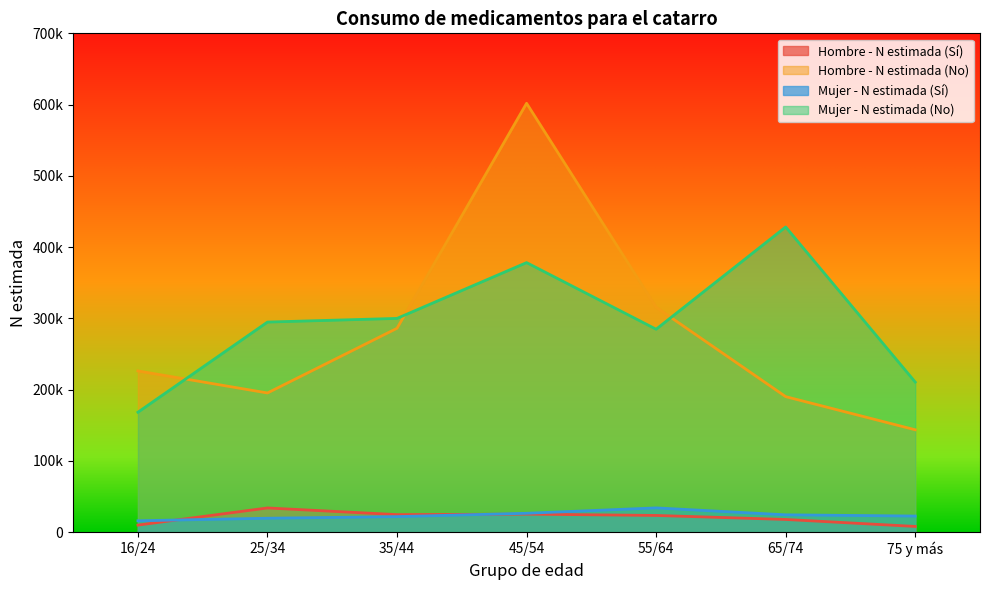

Count the number of data series in this chart.

4